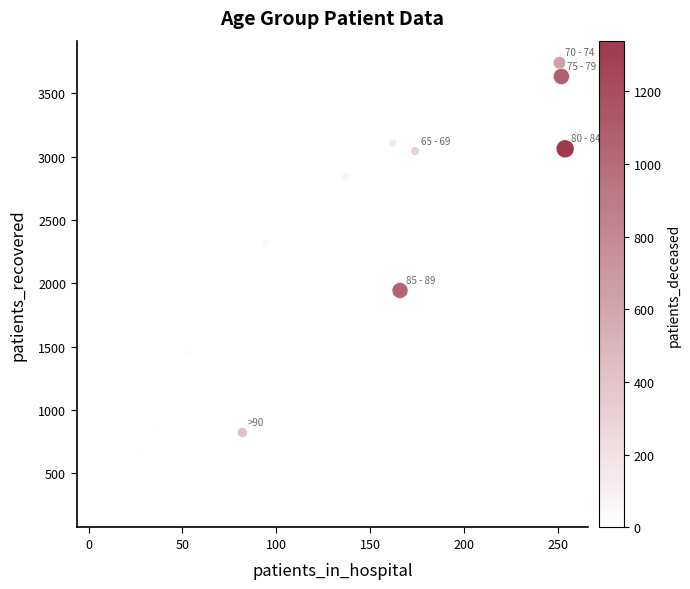

What is the range of X values (max minus min)?

248